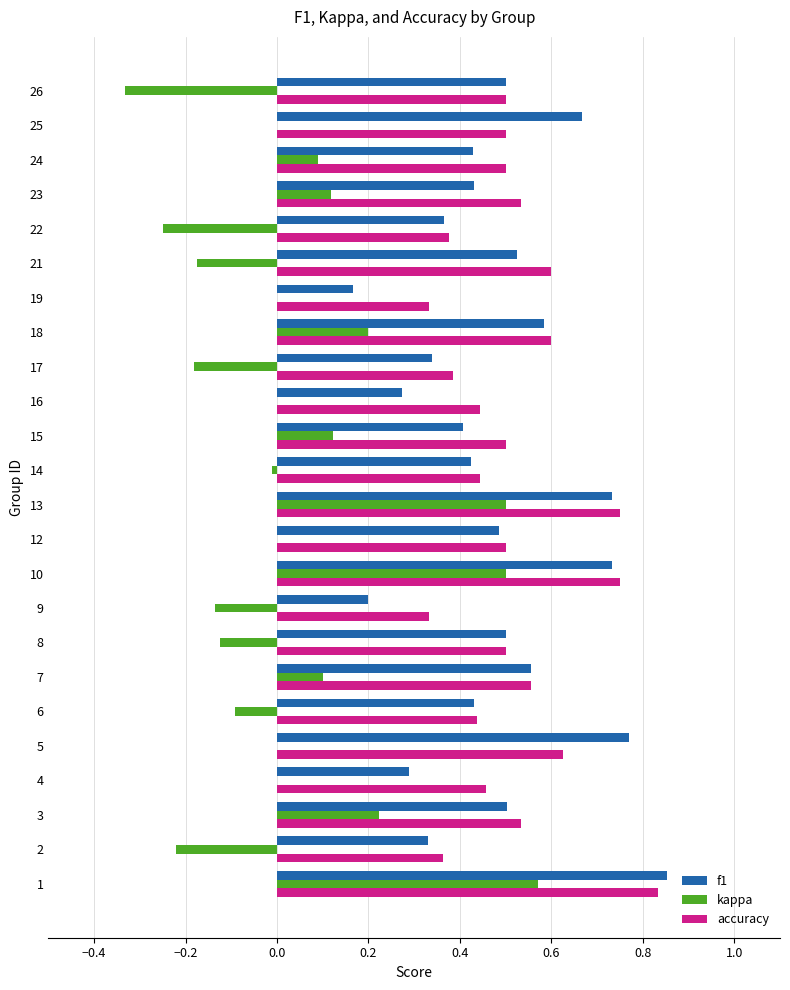

What are all the series names shown in the legend?

f1, kappa, accuracy